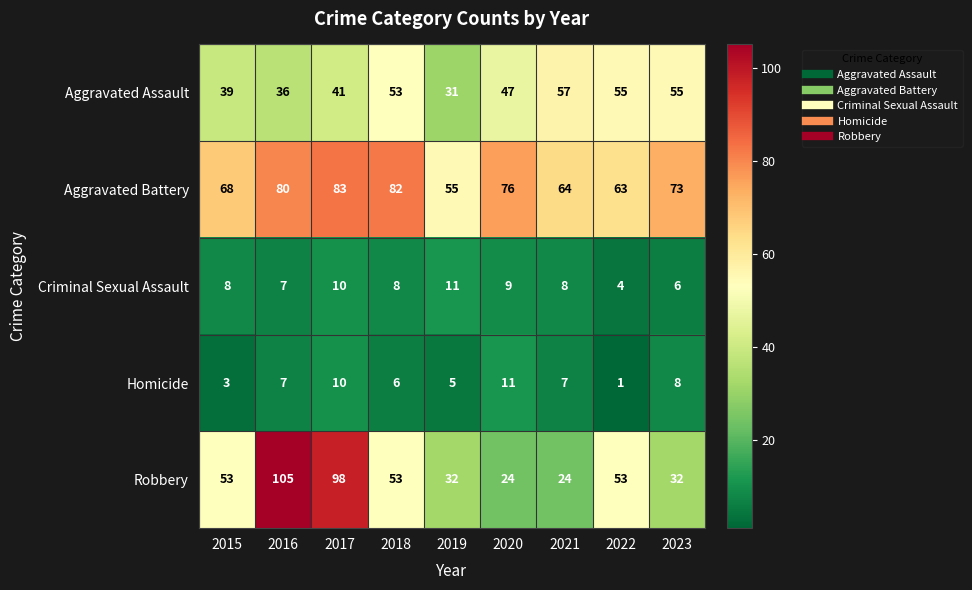

What is the spread (max minus min) of values at 2017?

88